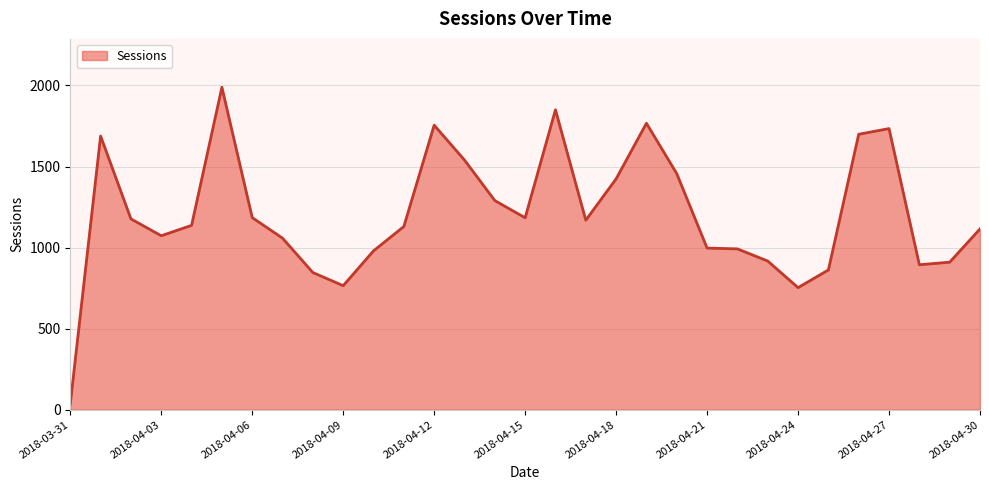

What is the average value?

1206